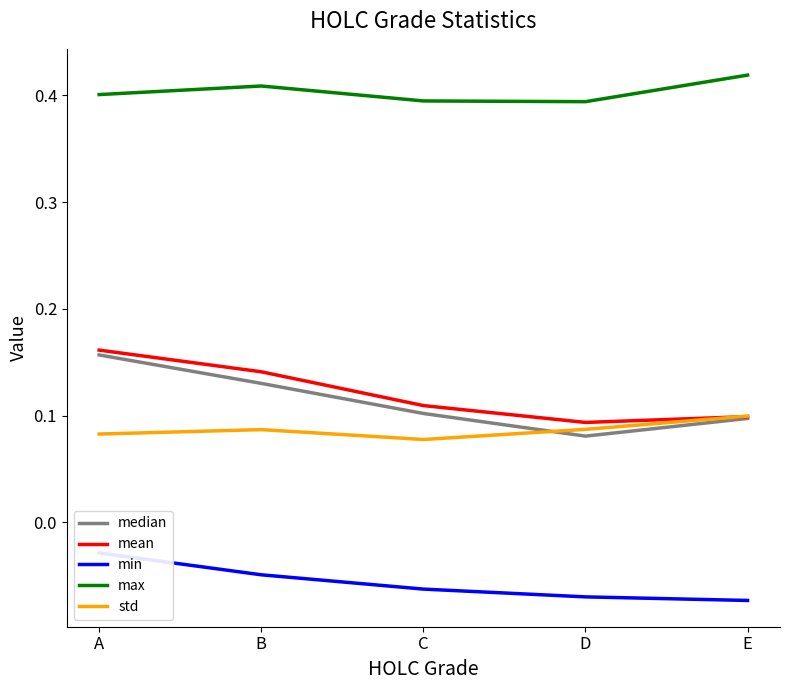

How many data points does each series have?

5